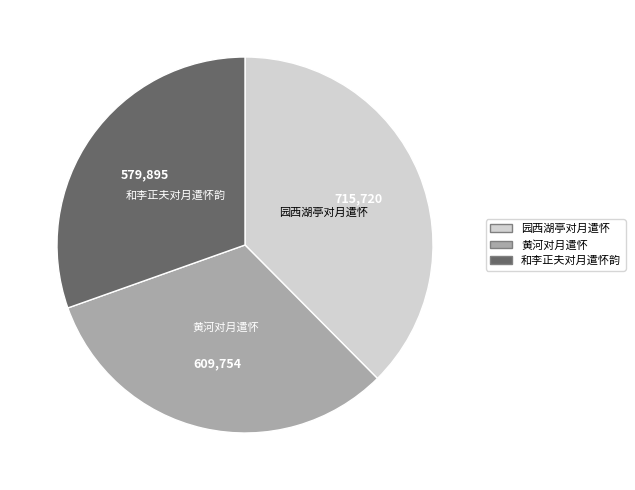

Does any single category account for the majority?

No